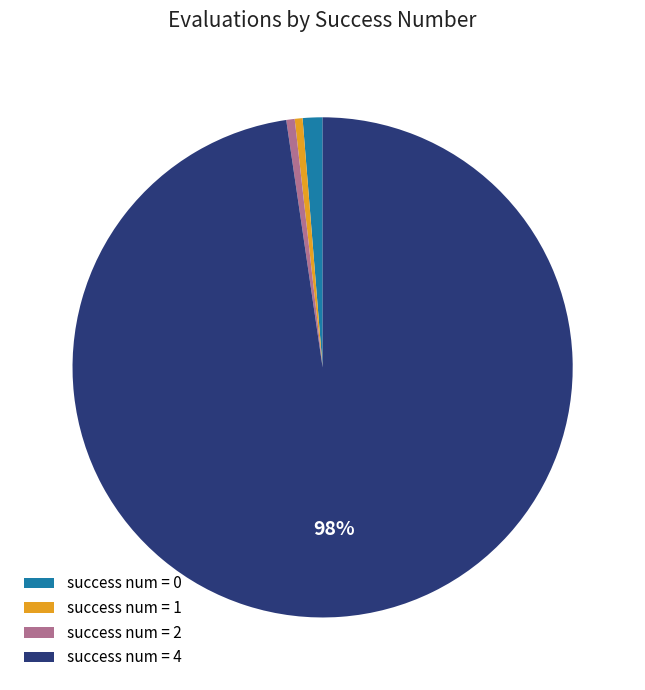

What percentage is the success num = 0 slice, to the nearest percent?

1%